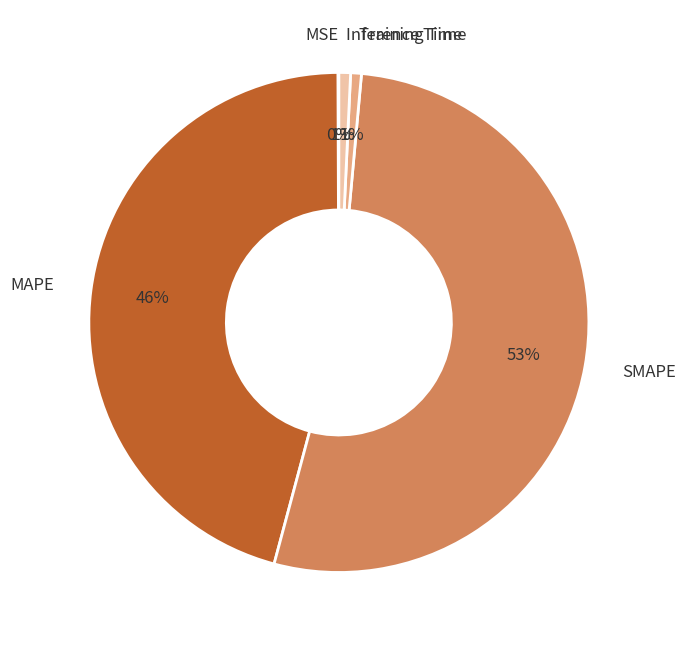

To the nearest percent, what portion does MAPE represent?

46%